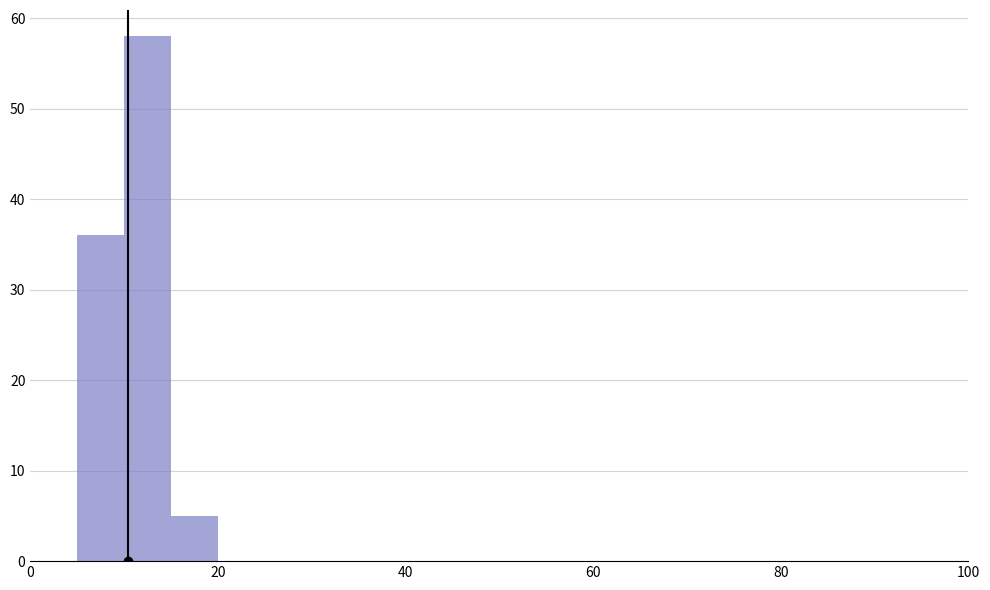

Read against the x-axis, roughly where is the centre of the tallest bar?

12